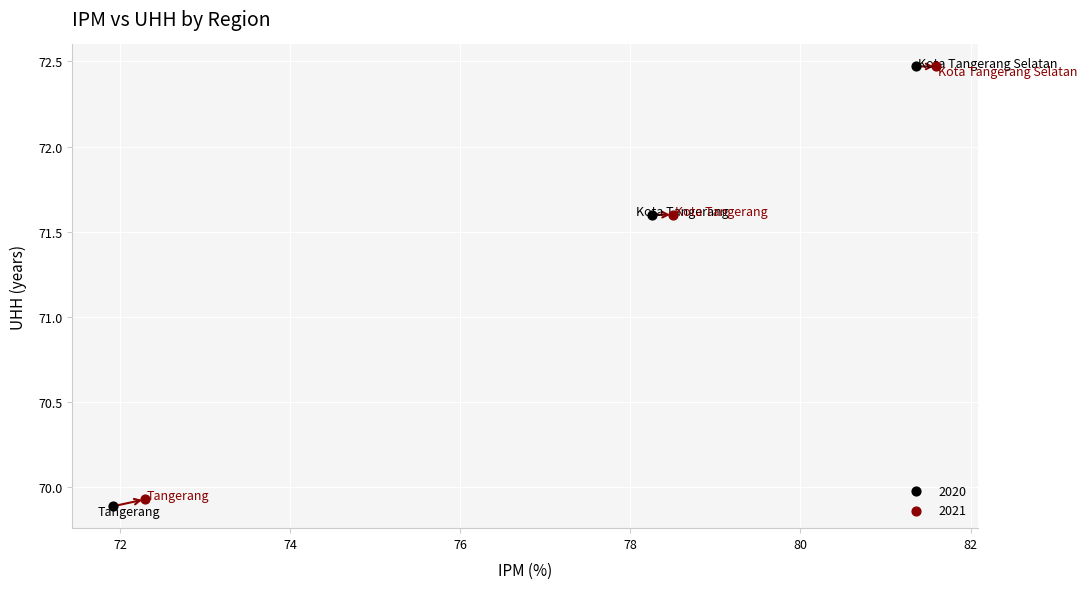

Which series has the largest Y range (max minus min)?

2020